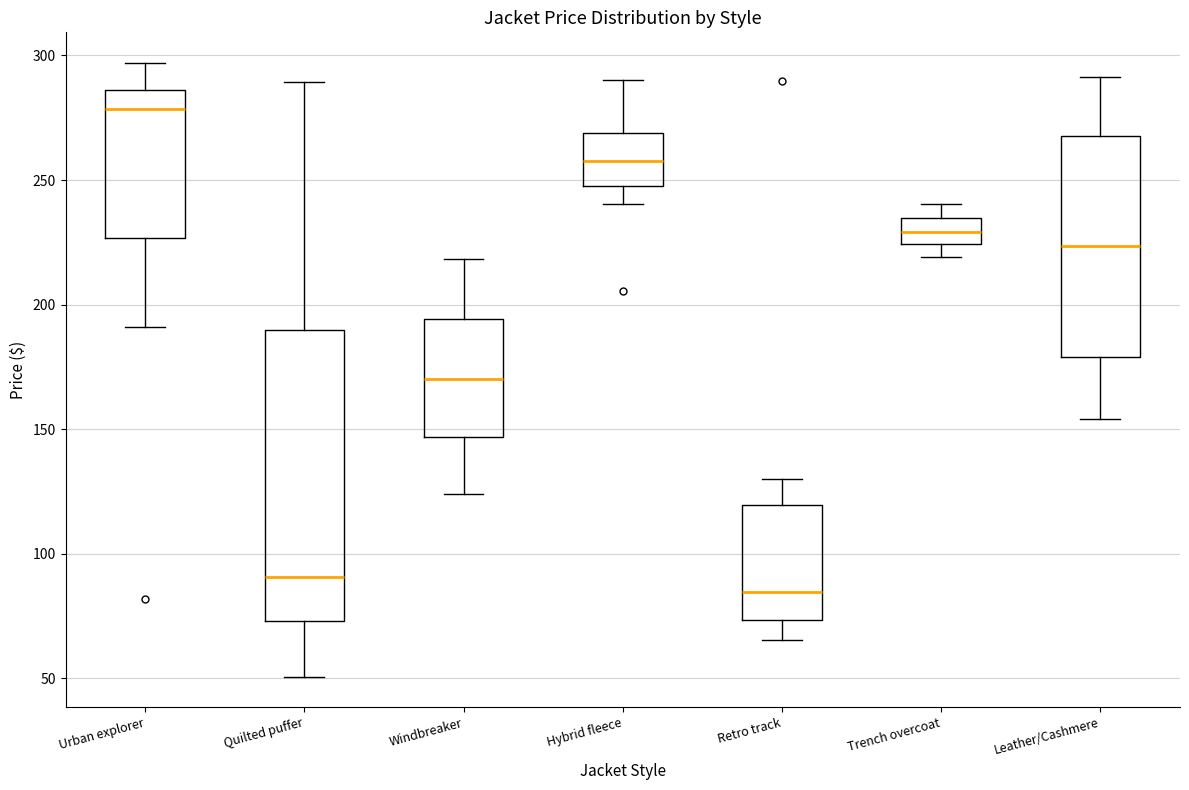

Which box has the lowest median line?

Retro track